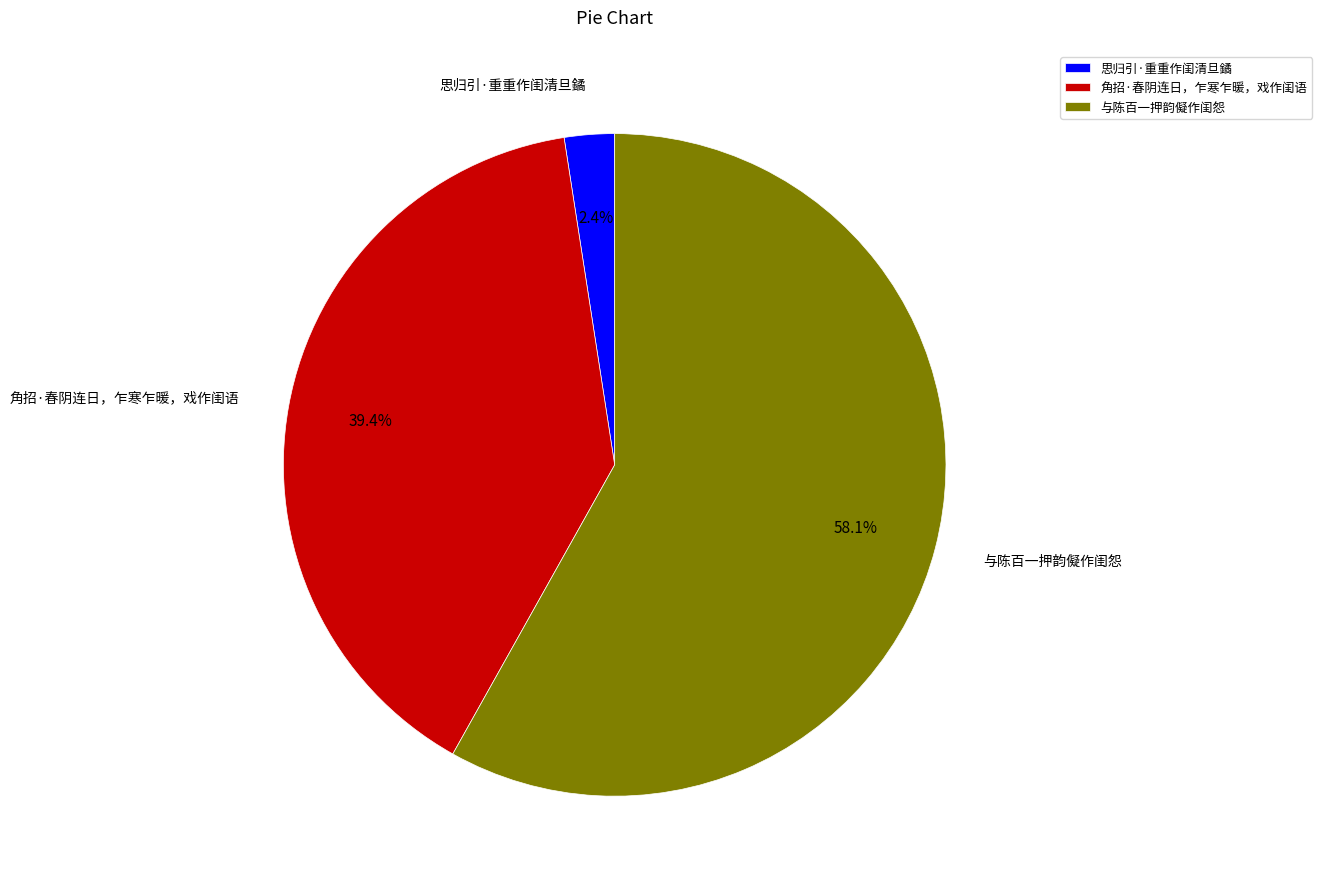

What is the ratio of the value at 角招·春阴连日，乍寒乍暖，戏作闺语 to the value at 与陈百一押韵儗作闺怨?

0.7